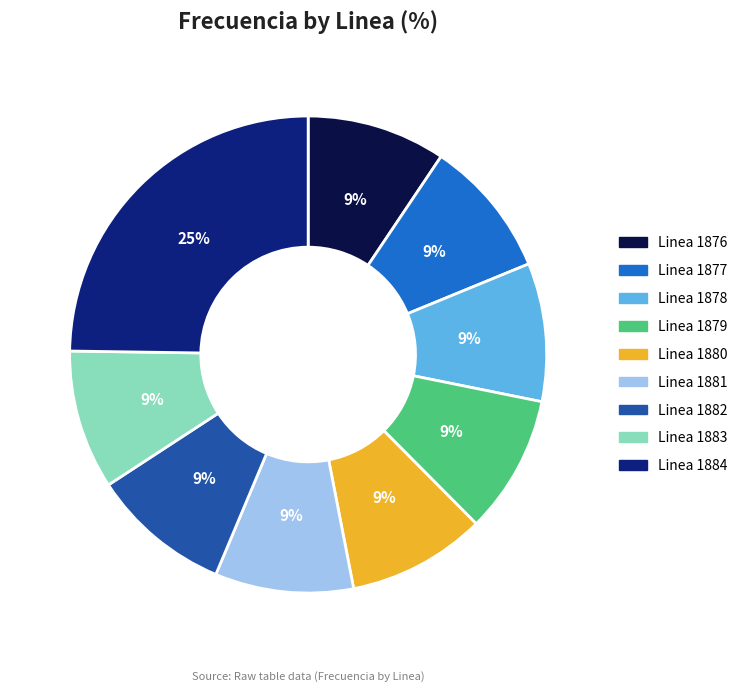

To the nearest percent, what is the average slice percentage?

11%